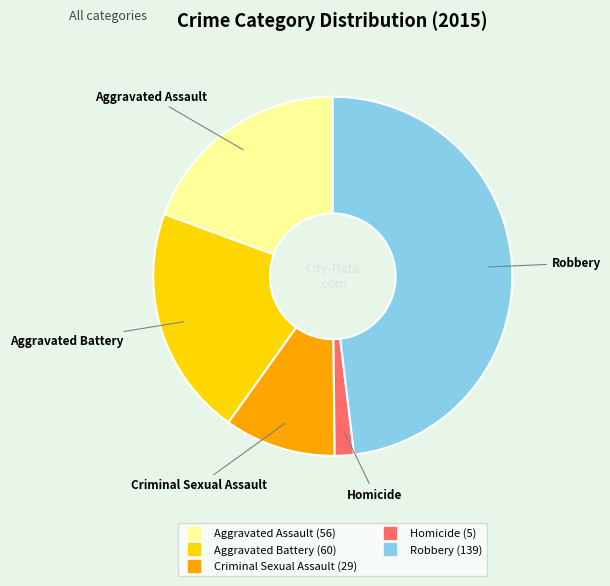

Count the number of slices in the pie.

5